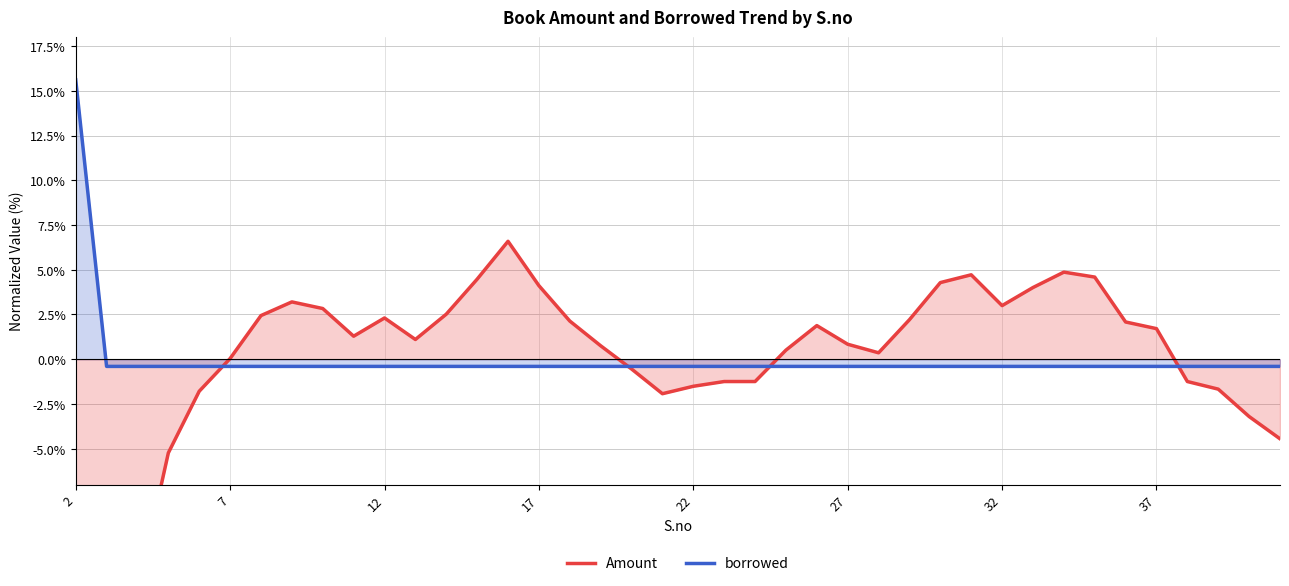

What is the maximum value for borrowed?

15.6